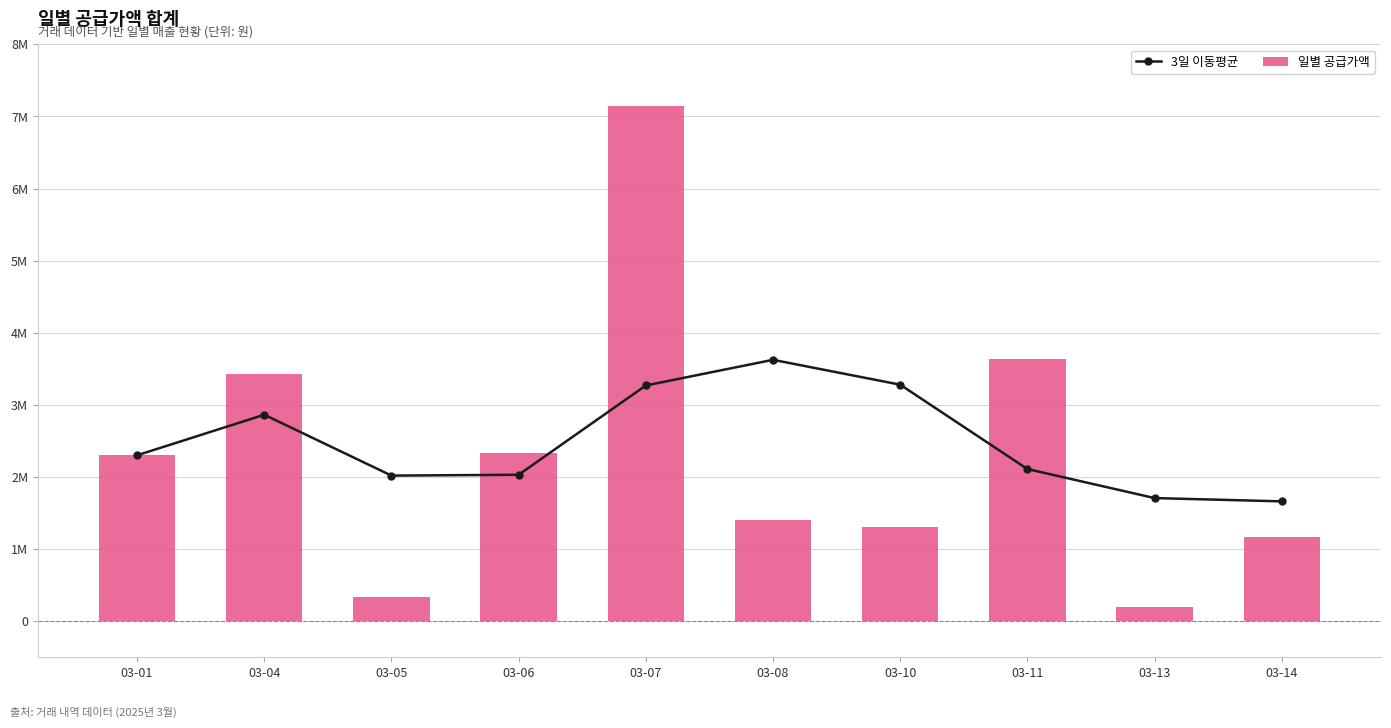

What is the highest value of the 일별 공급가액 series?

7140000.0